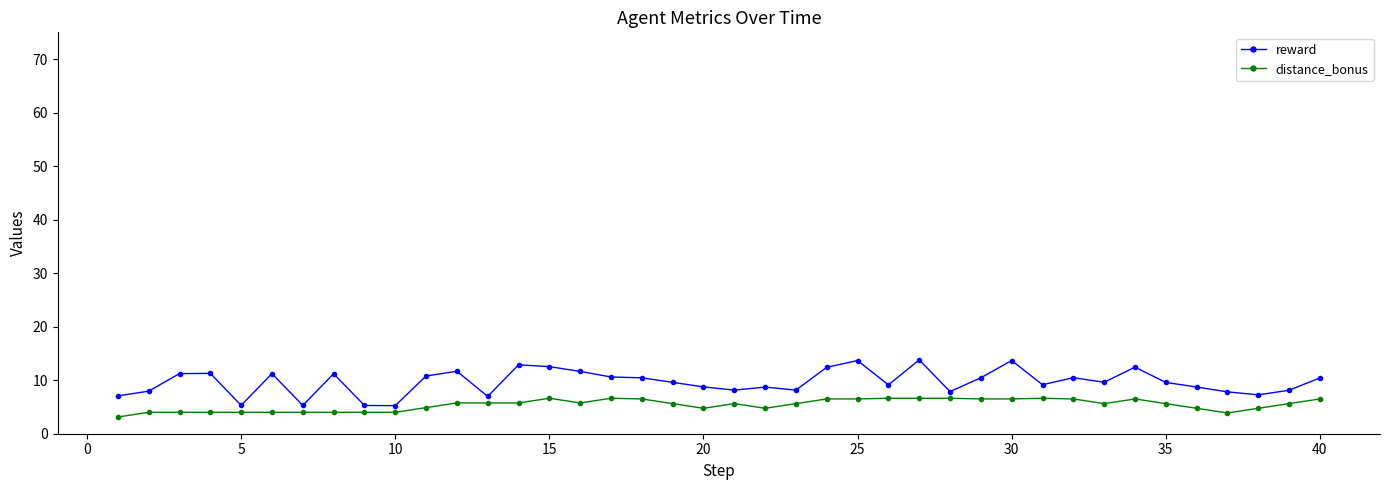

True or false: reward and distance_bonus cross at least once.

False